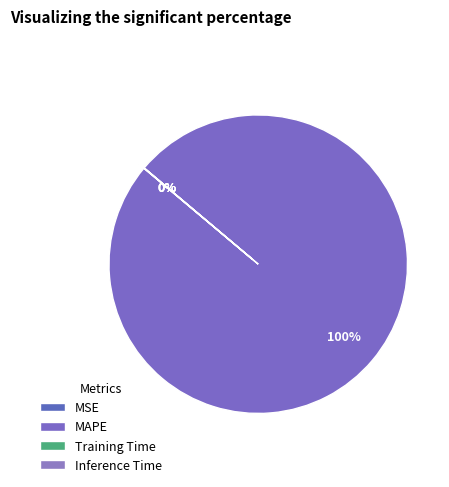

Do Training Time and Inference Time together represent more than half of the pie?

No